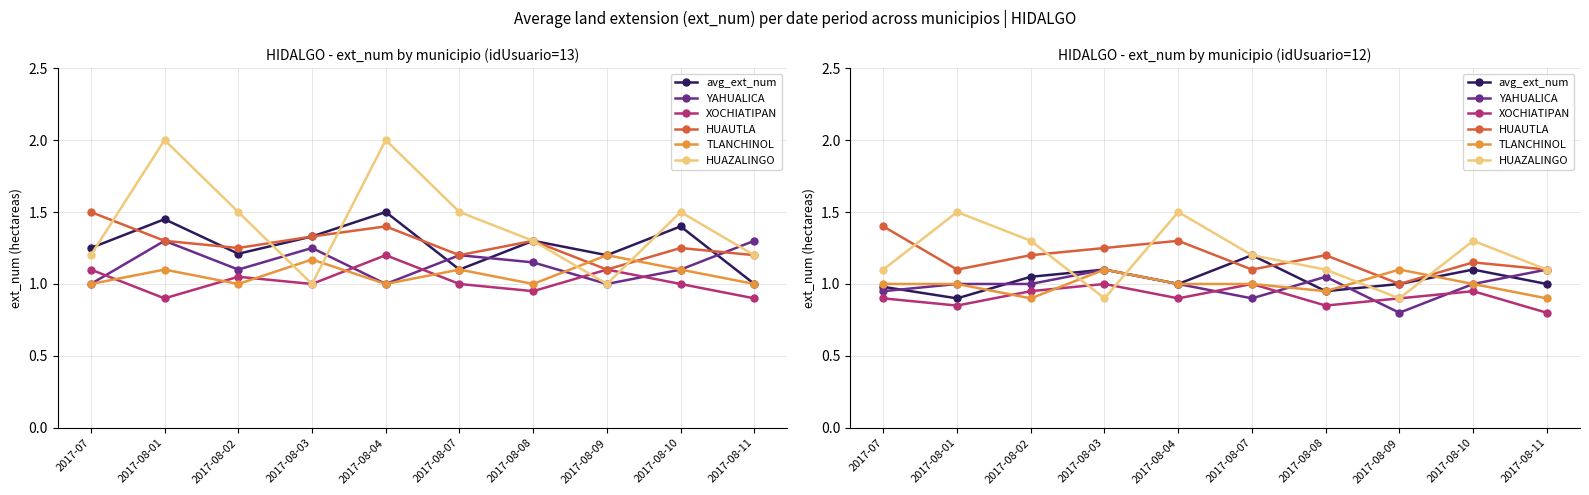

True or false: HUAZALINGO and YAHUALICA cross at least once.

True